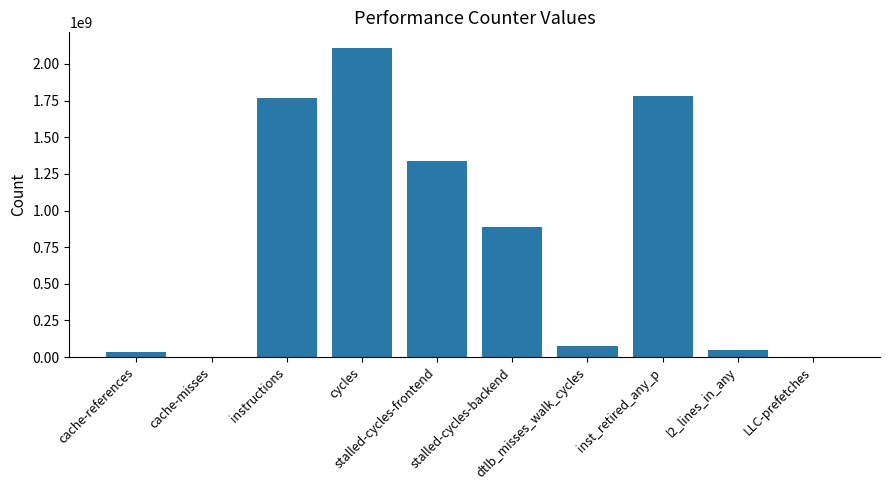

Which label corresponds to the largest value in the chart?

cycles